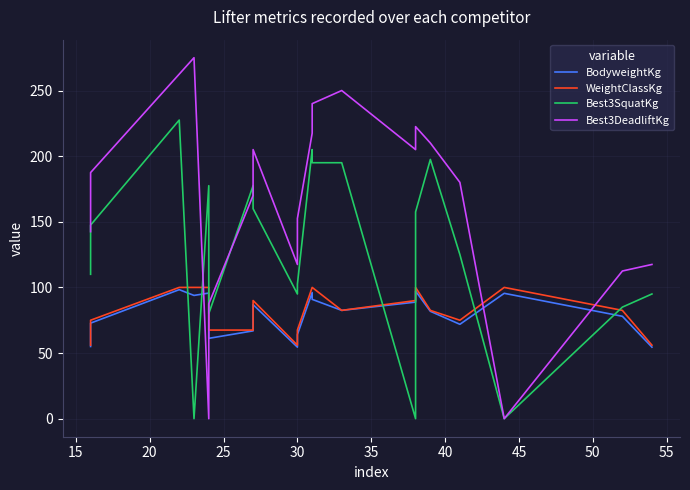

The value of Best3SquatKg at 19 is 26.6. True or false?

False